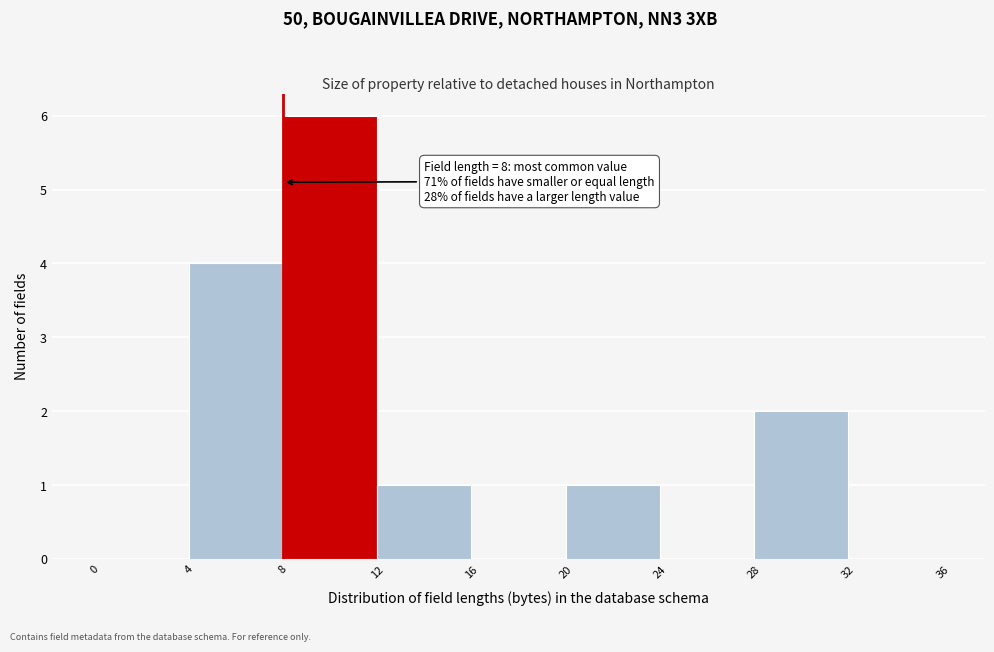

Over which range of the x-axis is the bar tallest?

8 to 12